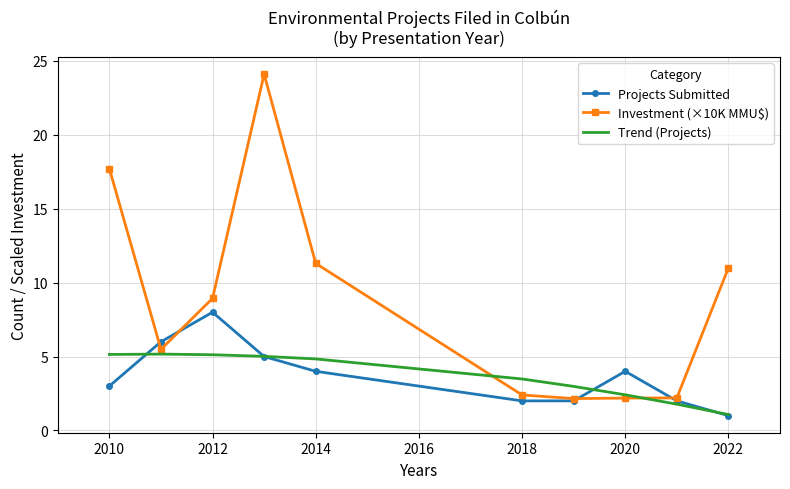

Which series has the largest total across all categories?

Investment (×10K MMU$)